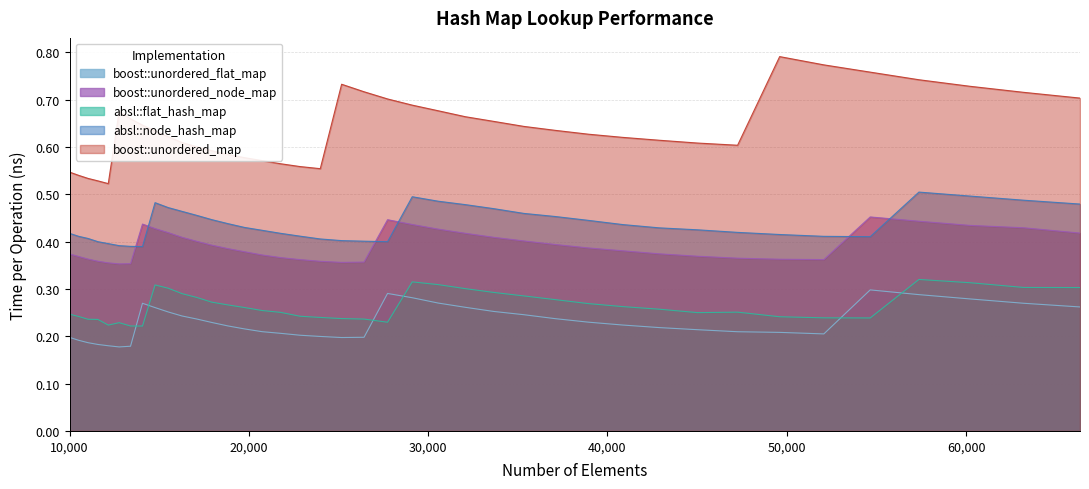

True or false: boost::unordered_map and boost::unordered_flat_map intersect in this chart.

False